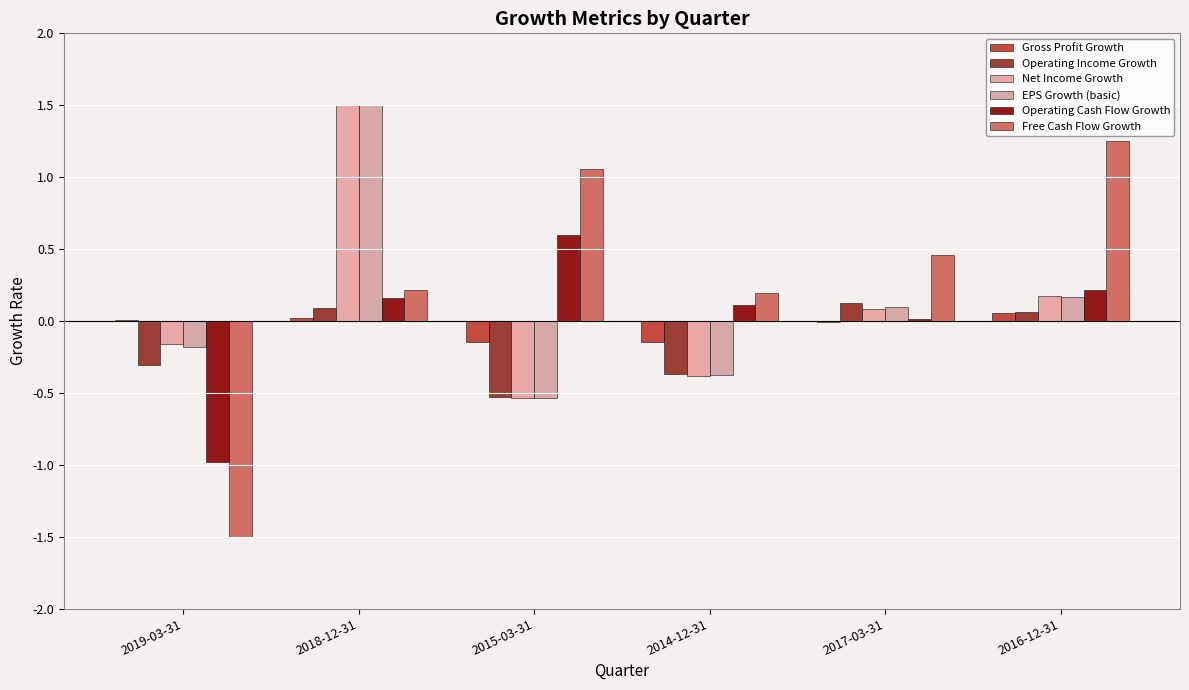

Rank the series by their maximum value, from highest to lowest.

Net Income Growth, EPS Growth (basic), Free Cash Flow Growth, Operating Cash Flow Growth, Operating Income Growth, Gross Profit Growth